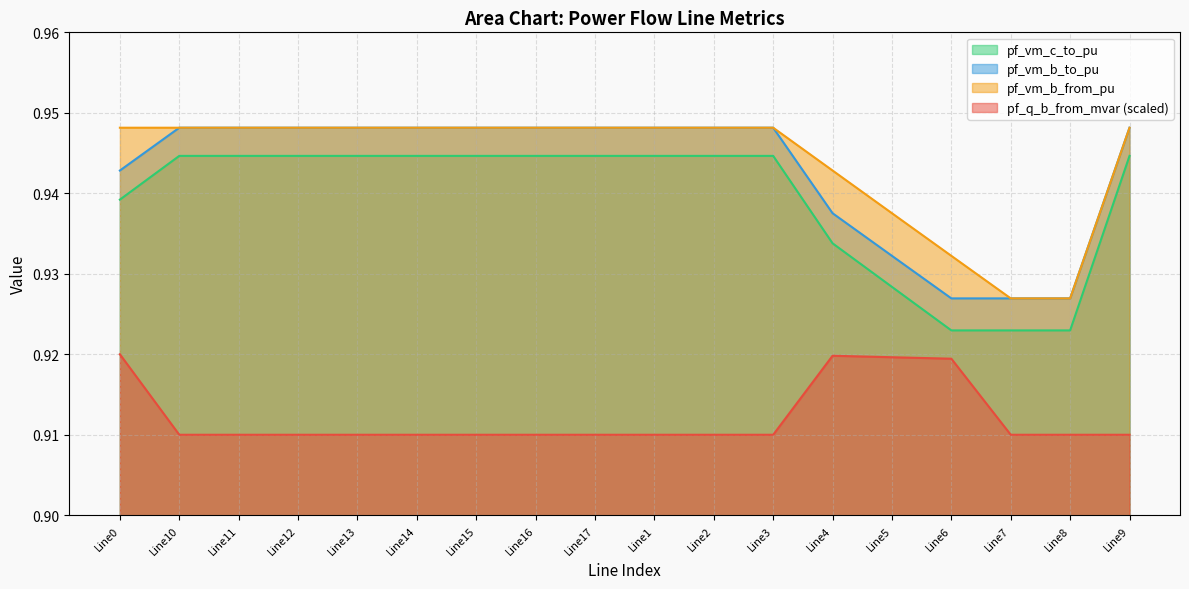

True or false: pf_vm_c_to_pu and pf_vm_b_to_pu cross at least once.

False